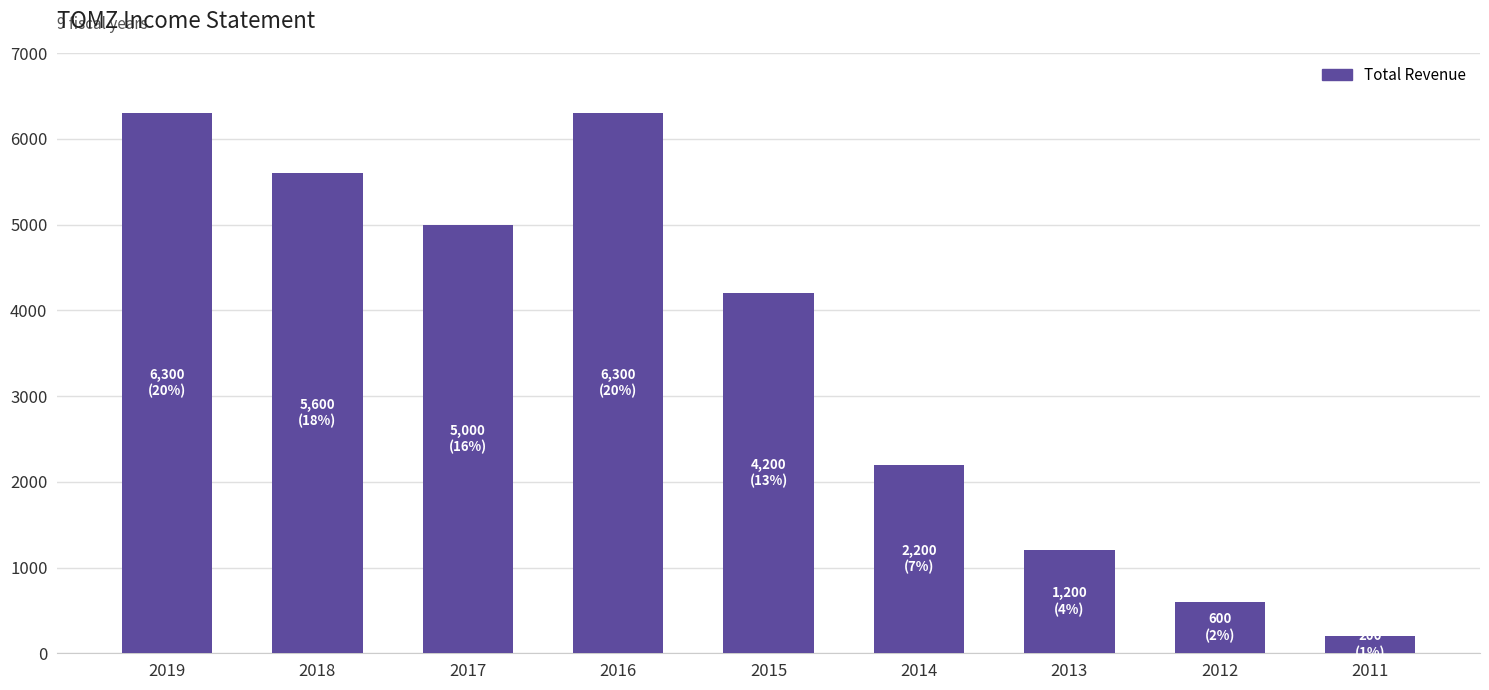

What is the average value?

3511